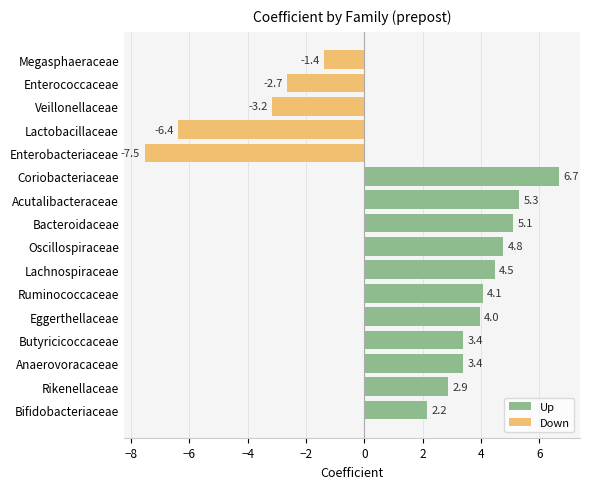

The Up series shows 3.4 at Butyricicoccaceae. True or false?

True